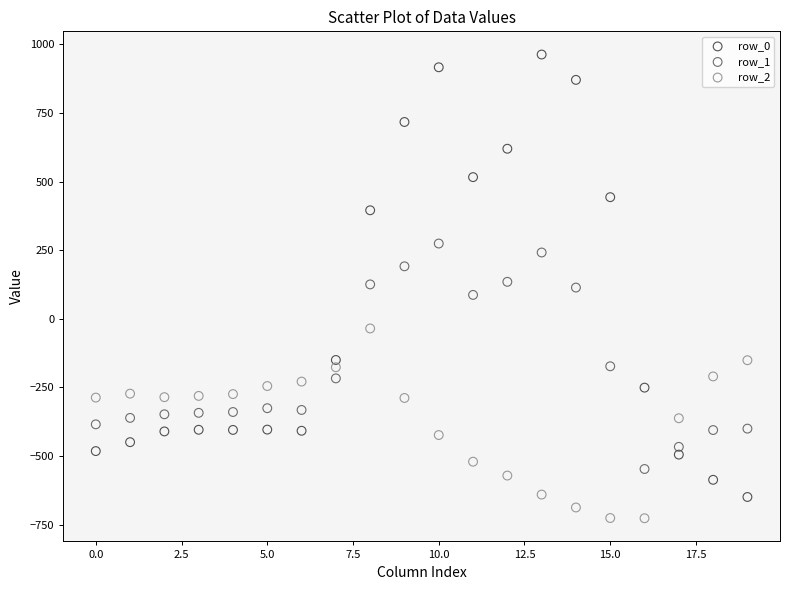

Which series has the widest spread of Y values?

row_0